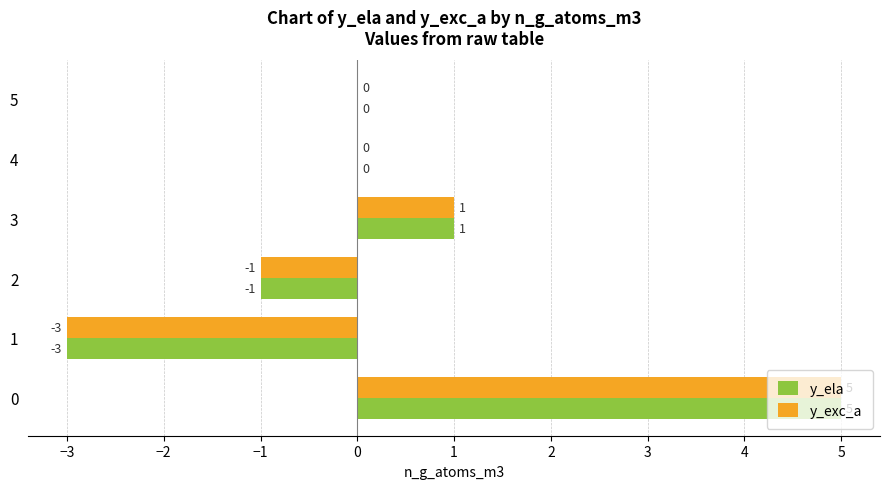

How many y_exc_a values are between -1 and 1?

4